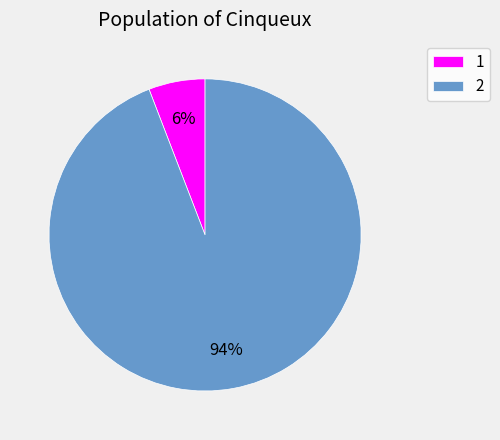

Is it true that 1 is 6% of the pie?

True